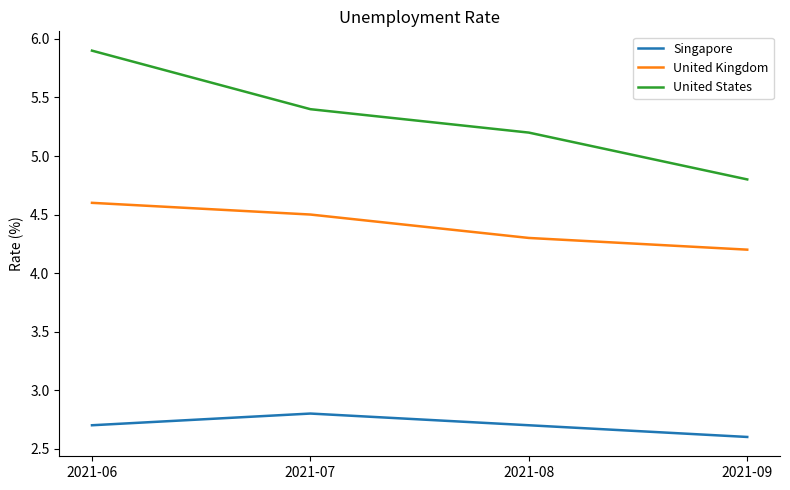

Reading left to right, extract all data points from this chart.

Singapore: 2.7	2.8	2.7	2.6
United Kingdom: 4.6	4.5	4.3	4.2
United States: 5.9	5.4	5.2	4.8